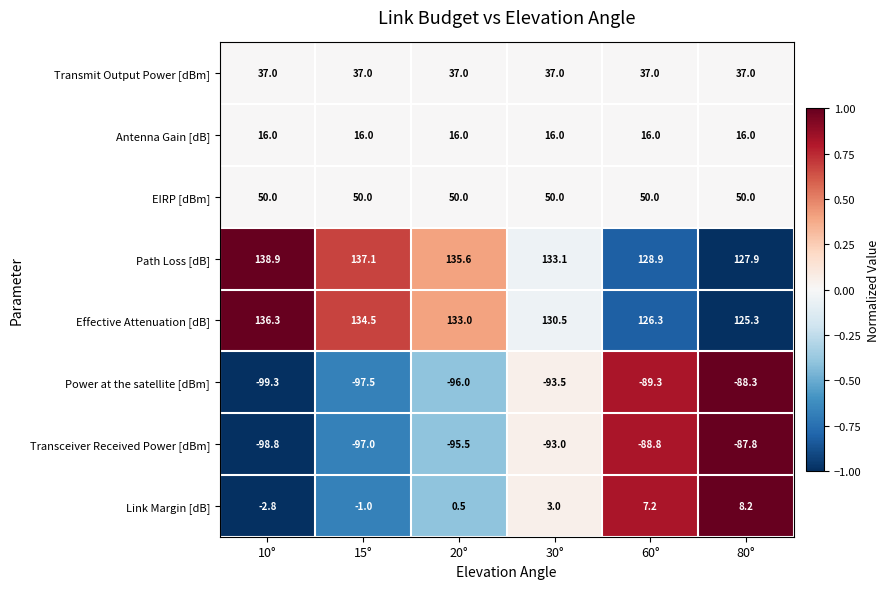

How many categories are shown in the chart?

6